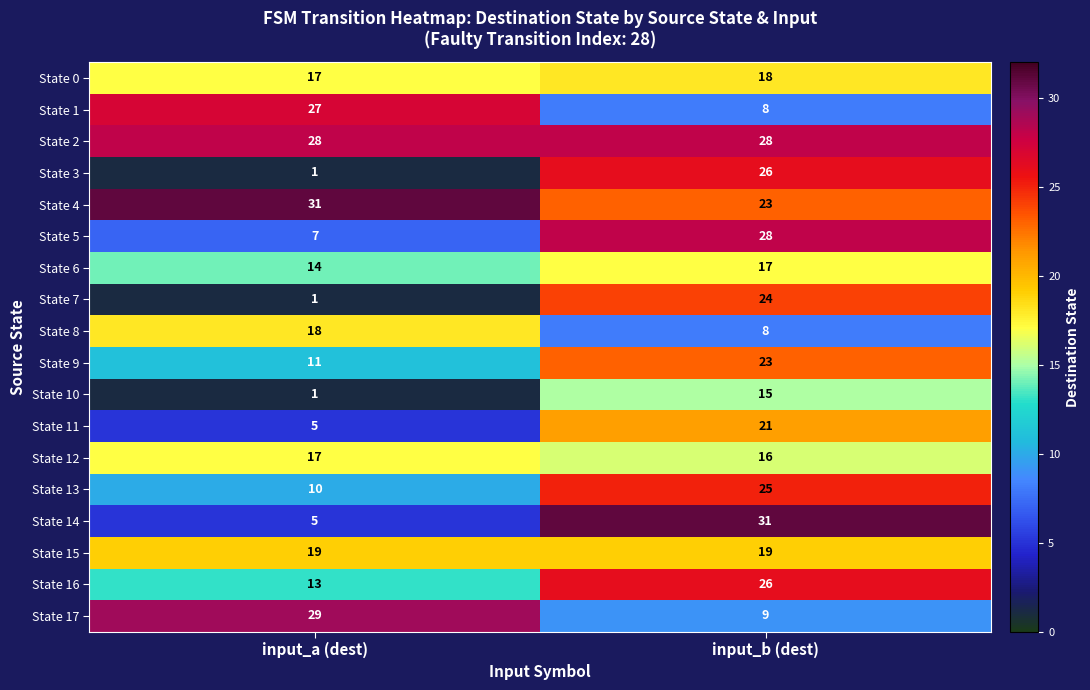

Which series has the widest spread of values?

State 14